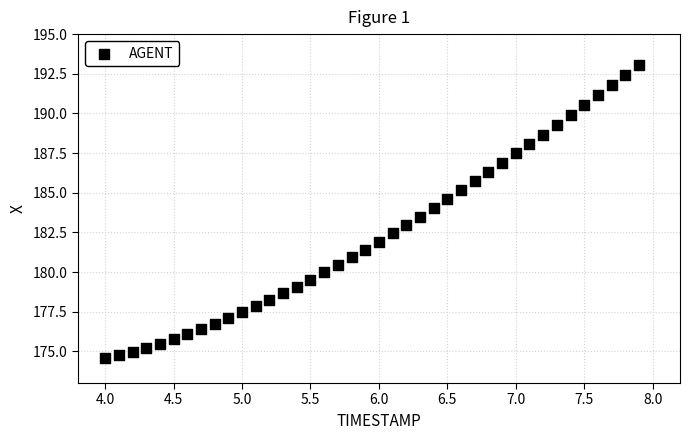

What is the range of X values (max minus min)?

3.9